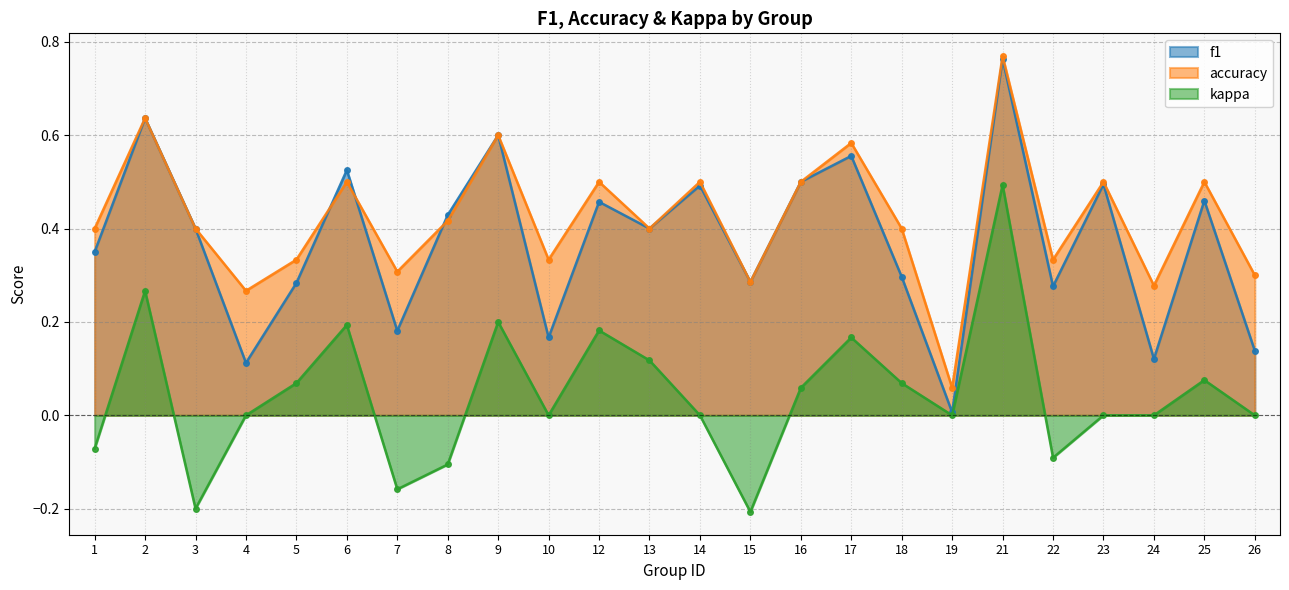

What is the difference between the maximum and minimum values in the f1 series?

0.8